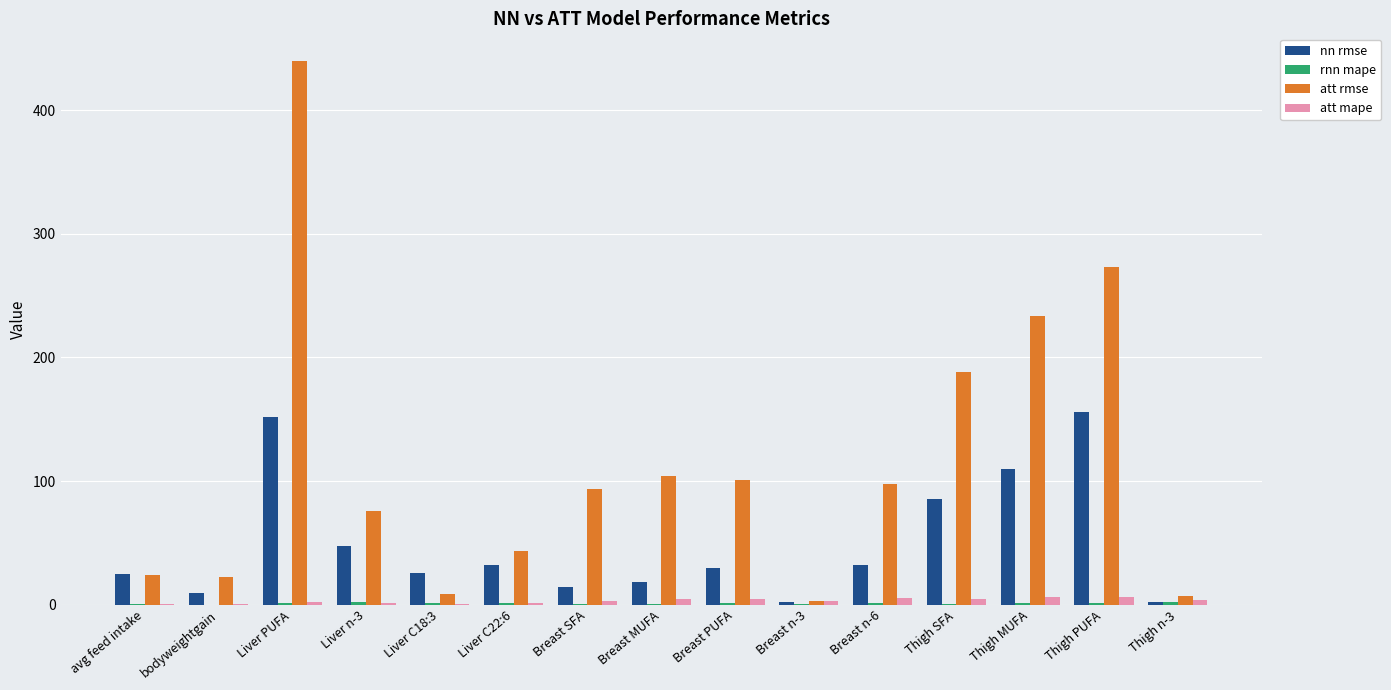

Where is att rmse nearest to the value 221?

Thigh MUFA